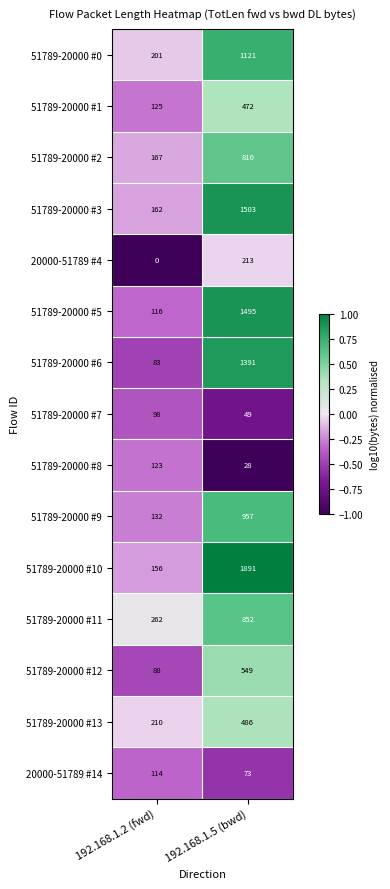

Is it true that 20000-51789 #14 equals 114 at 192.168.1.2 (fwd)?

True